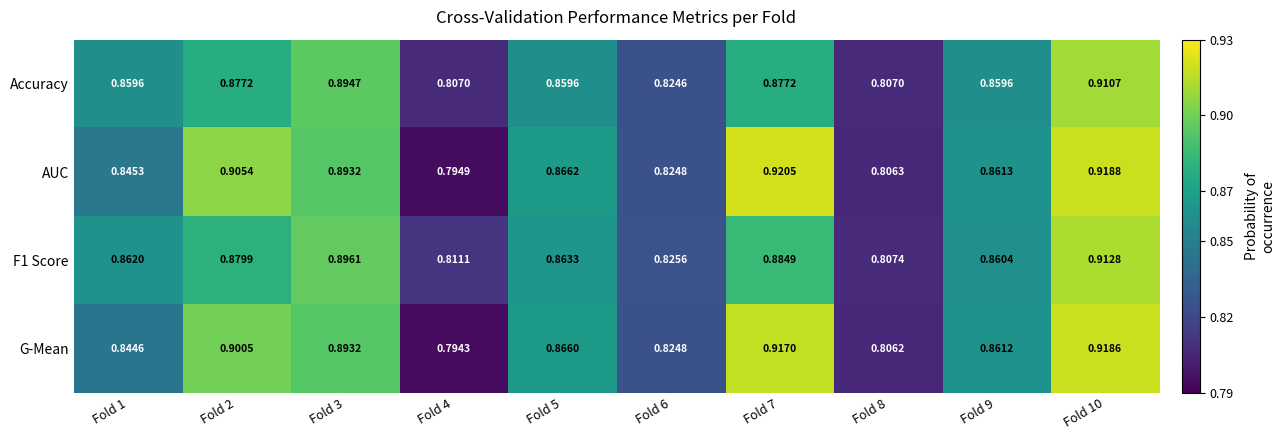

Between Fold 4 and Fold 9, which series saw the biggest shift?

G-Mean